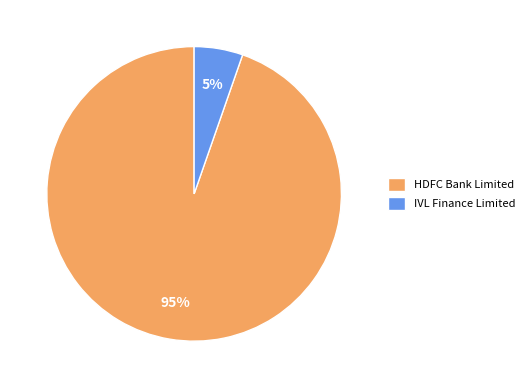

To the nearest percent, what is the average slice percentage?

50%